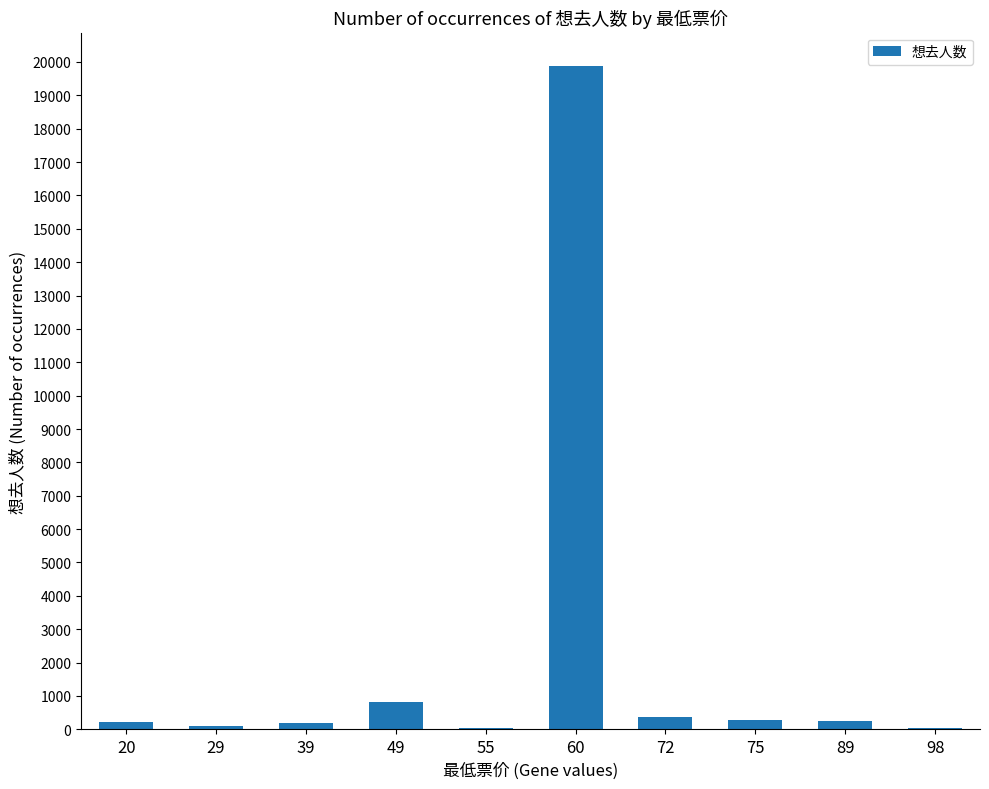

What is the sum of all values?

22240